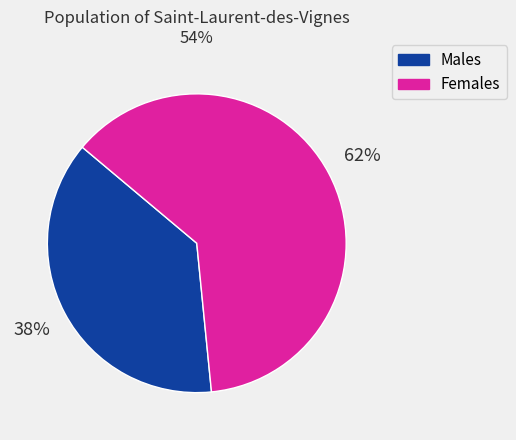

To the nearest percent, what is the average slice percentage?

50%